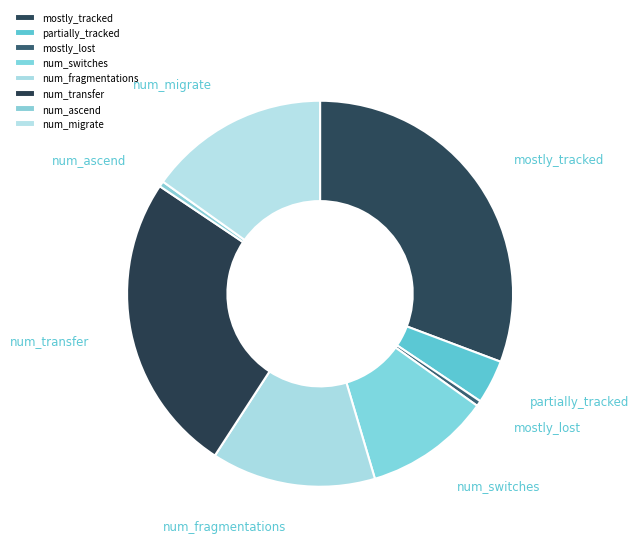

Is the sum of mostly_lost and num_ascend greater than half?

No